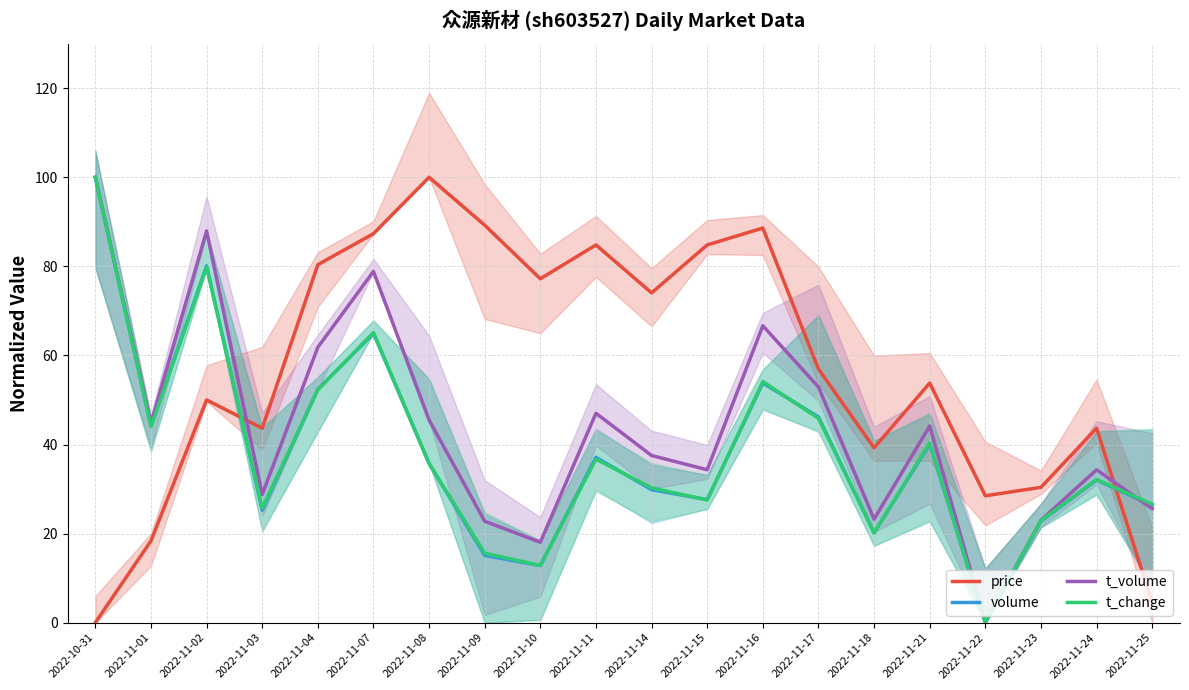

How many times do t_volume and volume cross each other?

1